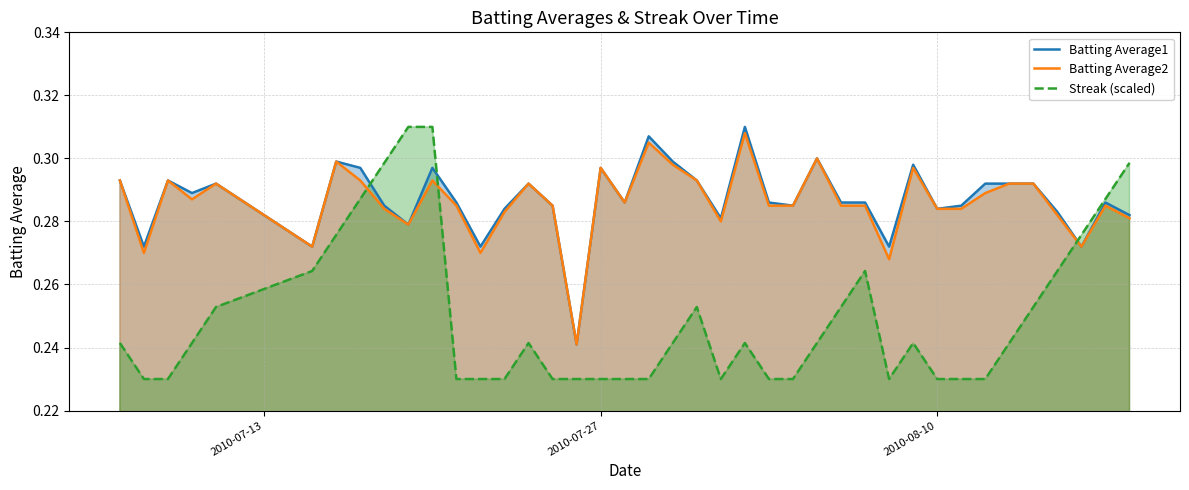

Does the chart display data point markers on the line(s)?

No